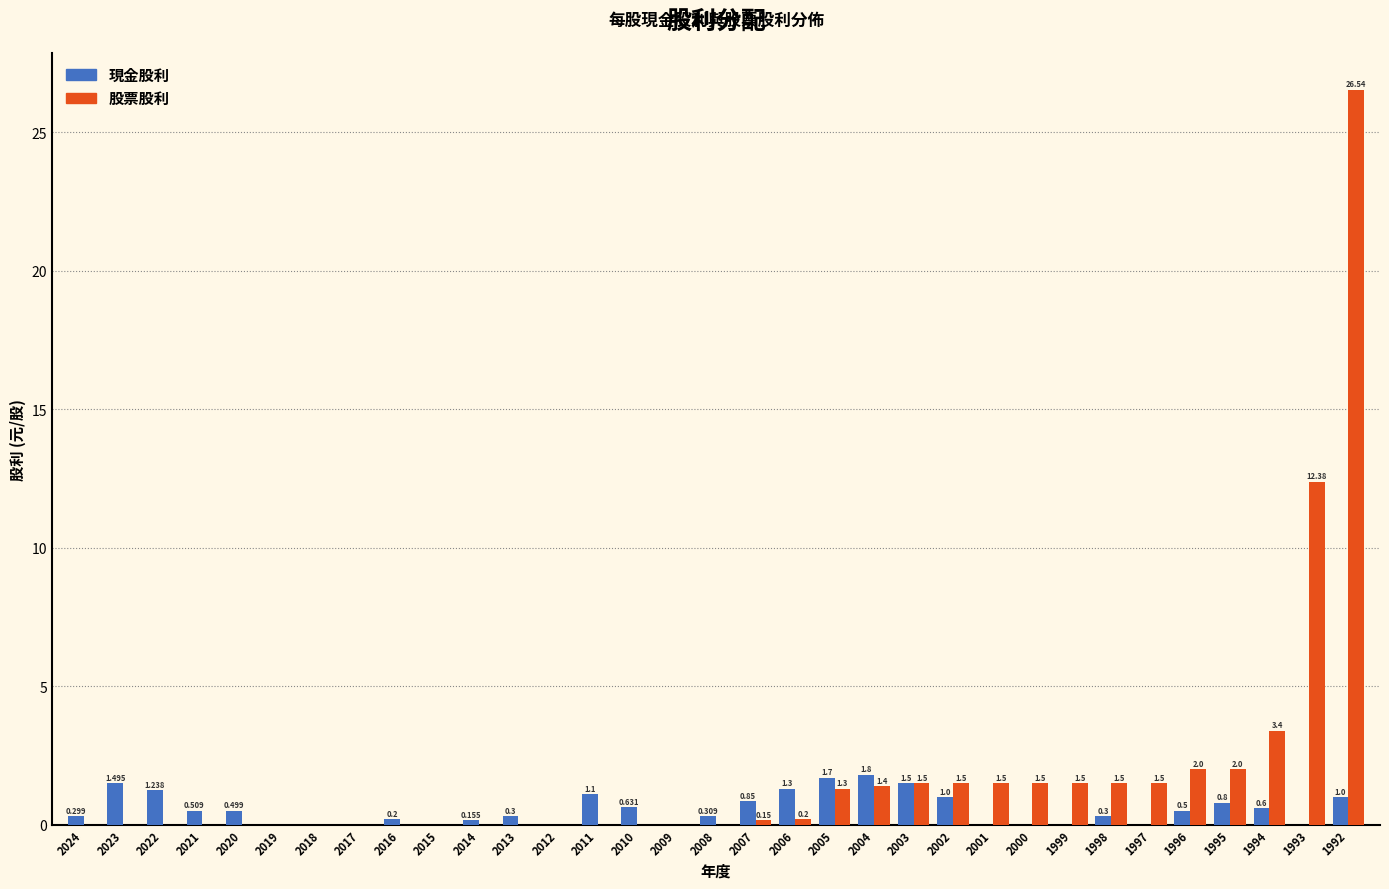

Is the value of 股票股利 at 1996 greater than the value of 現金股利 at 1995?

Yes